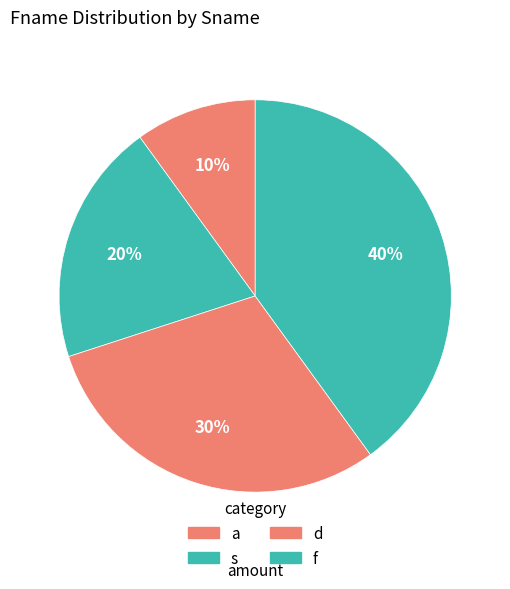

How many slices are in this pie chart?

4